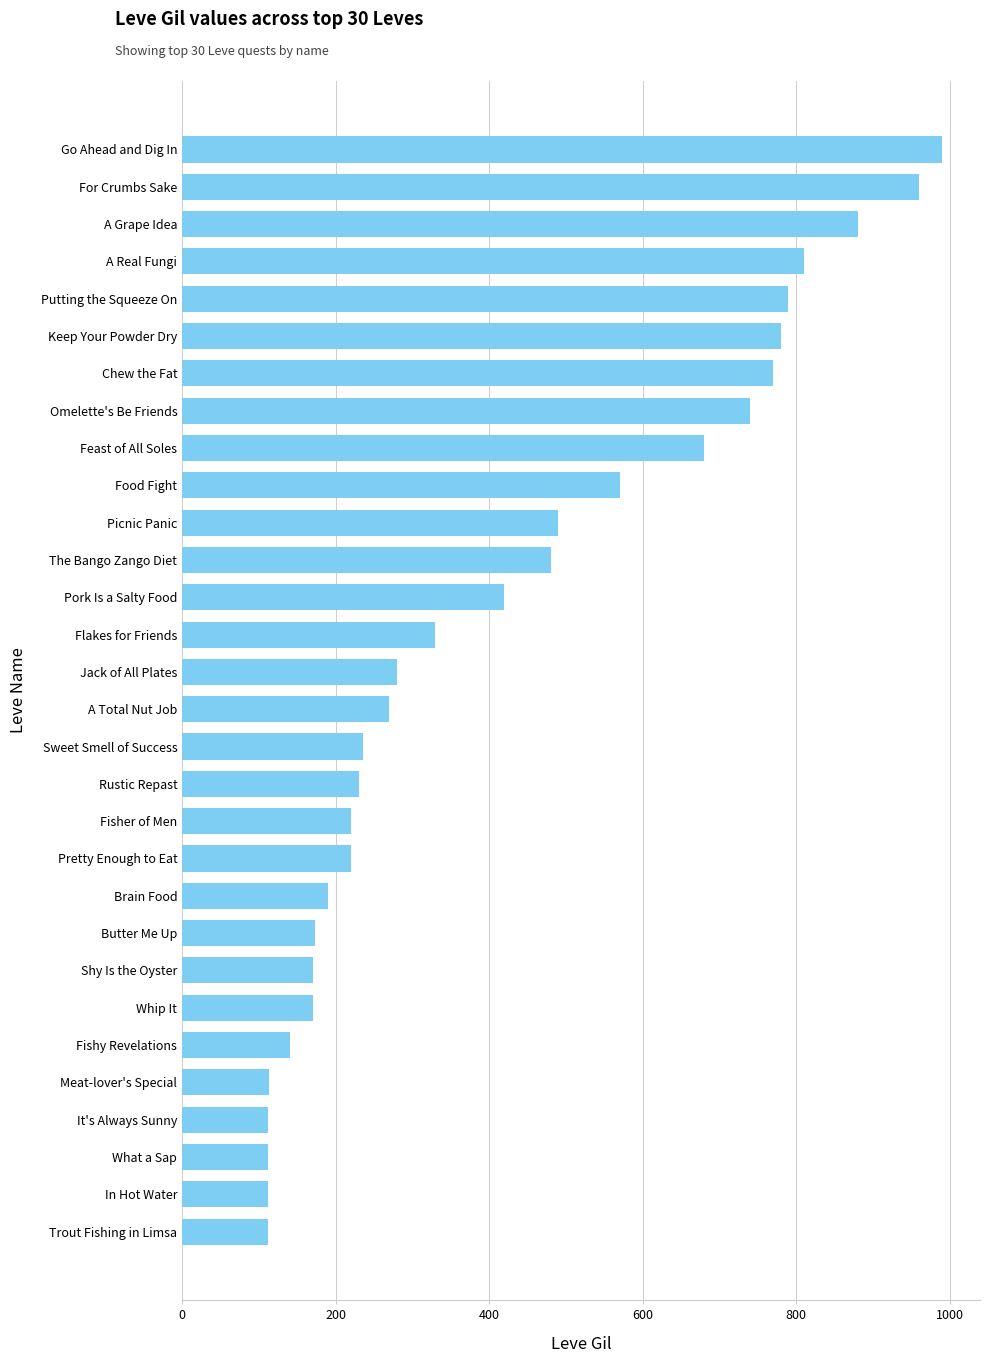

Are the bars horizontal?

Yes